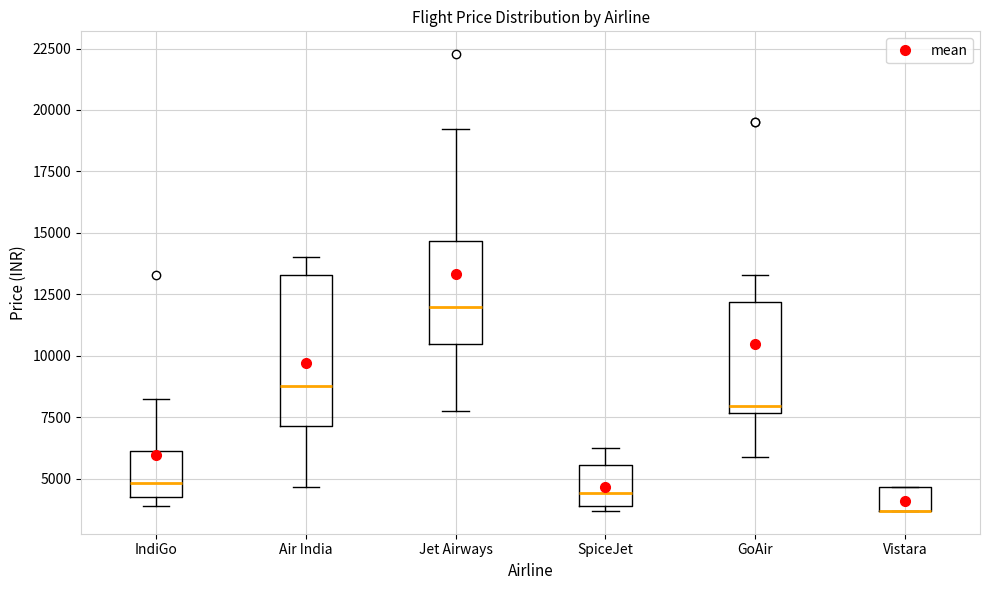

Which box is the tallest, from its lower edge to its upper edge?

Air India